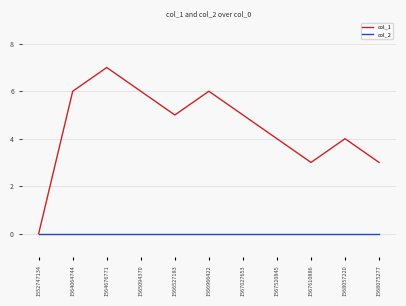

What is the total value across all series at 1567610886?

3